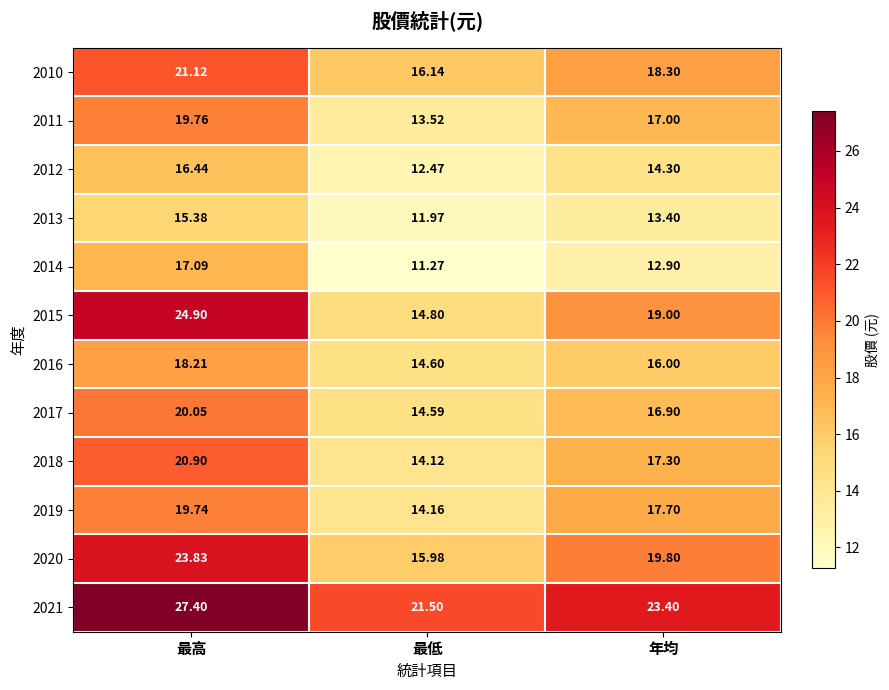

List the series in order of their peak value, lowest first.

2013, 2012, 2014, 2016, 2019, 2011, 2017, 2018, 2010, 2020, 2015, 2021